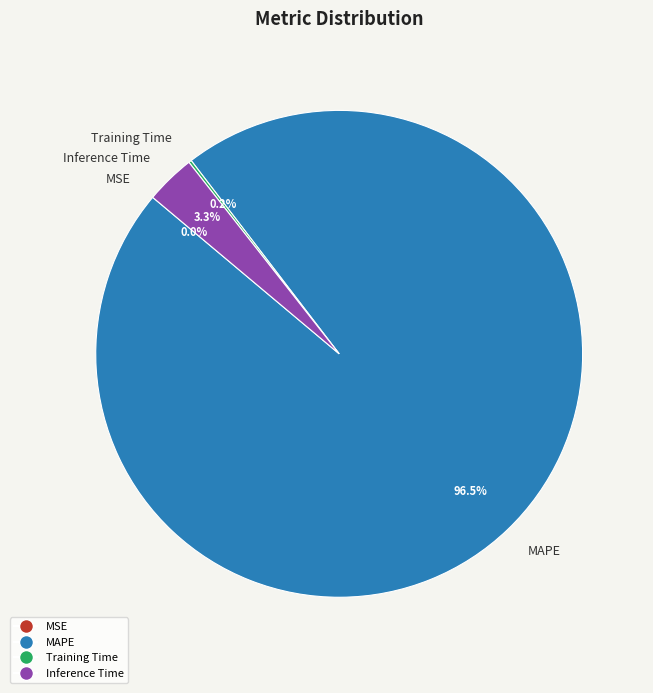

Is there a majority slice in this chart?

Yes